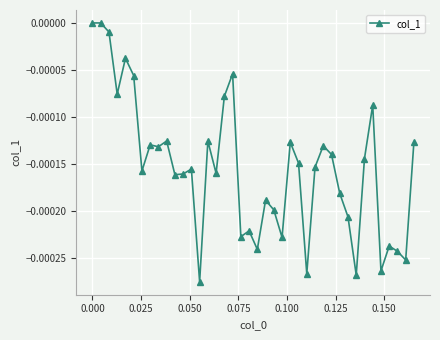

True or false: the data has more than 0 interior local peaks.

True